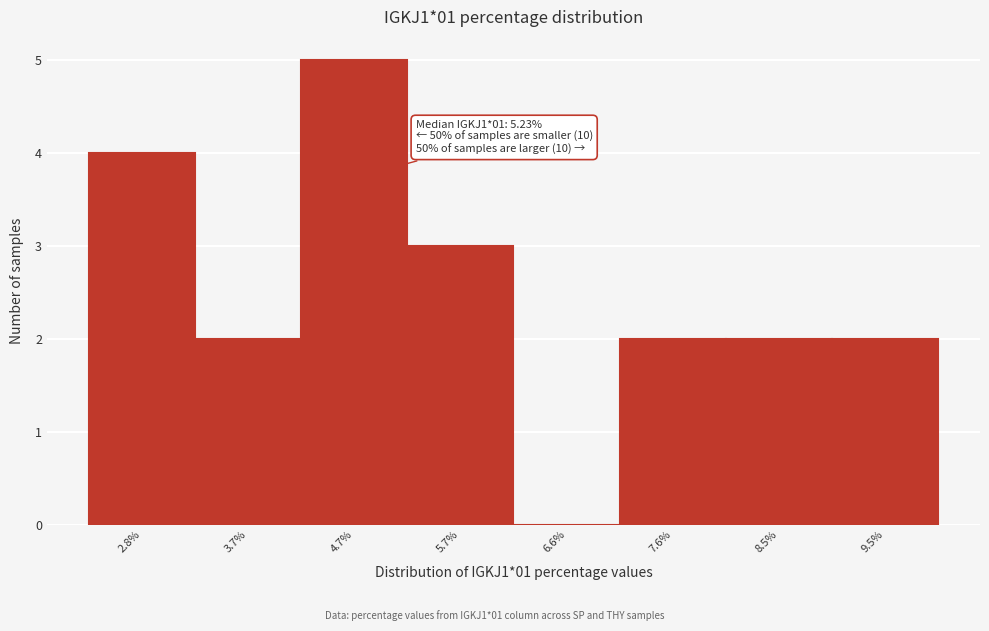

Reading left to right, extract all data points from this chart.

2.8%=4	3.7%=2	4.7%=5	5.7%=3	6.6%=0	7.6%=2	8.5%=2	9.5%=2